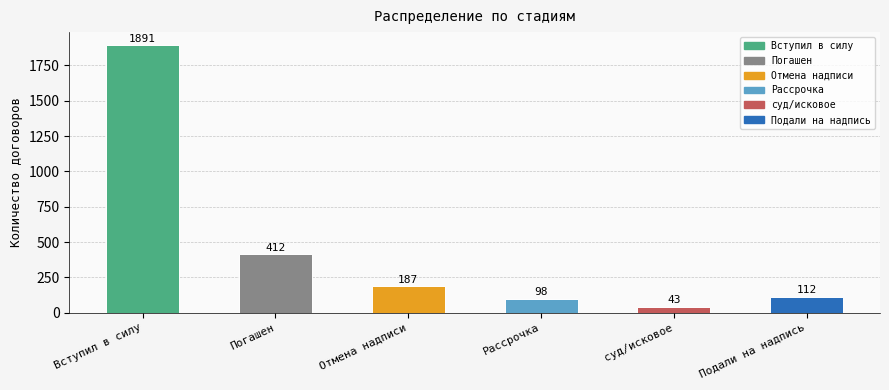

Rank the categories by value from highest to lowest.

Вступил в силу, Погашен, Отмена надписи, Подали на надпись, Рассрочка, суд/исковое